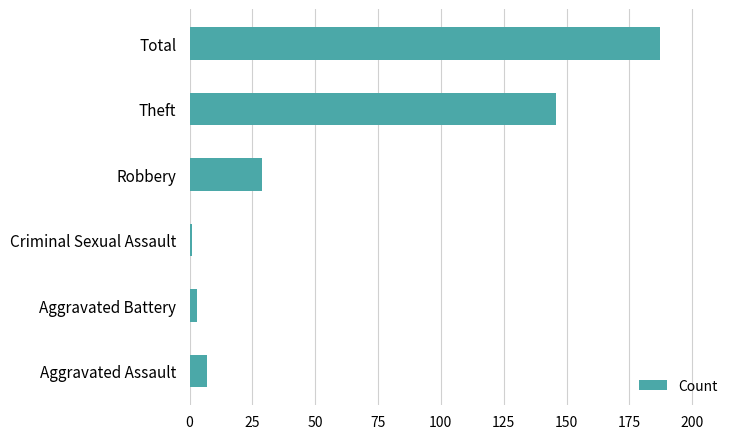

How many values are below 29?

3